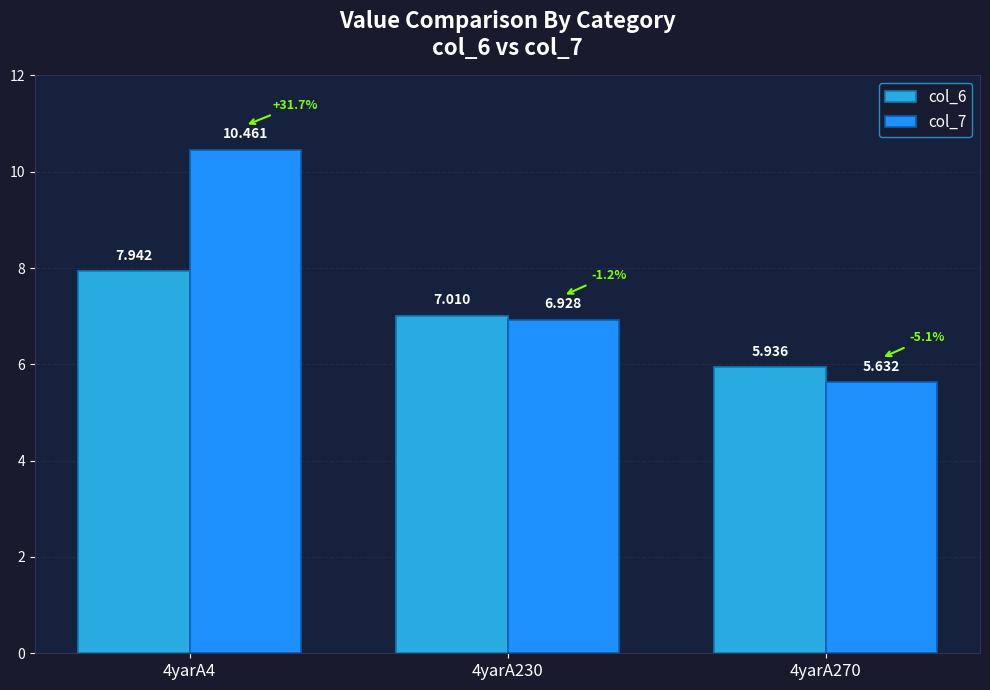

Count the number of categories in the chart.

3